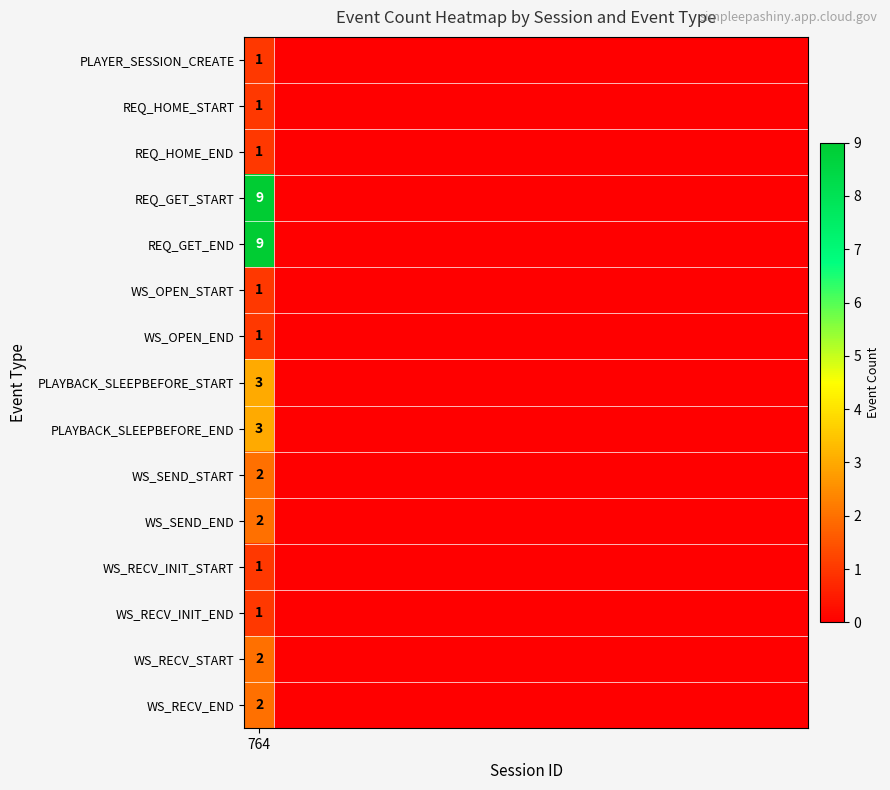

At how many categories does at least one series exceed 8?

1